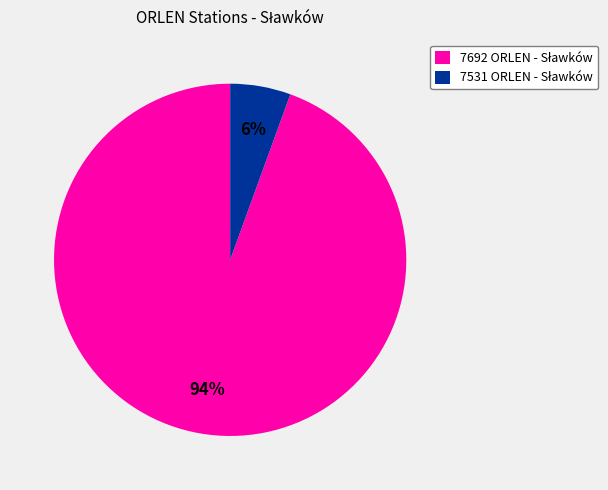

To the nearest percent, what is the average slice percentage?

50%